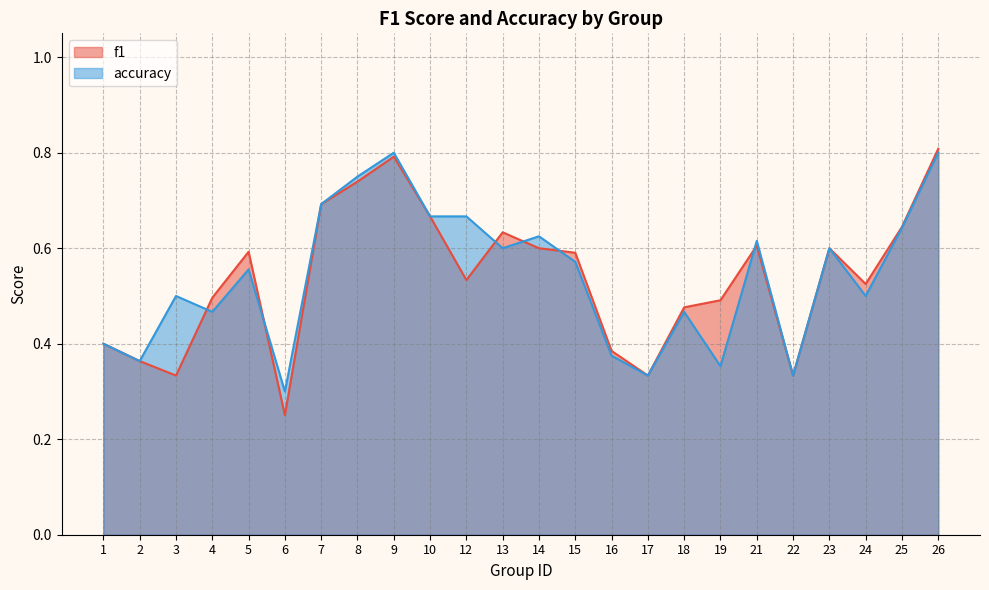

Which category has the lowest value across all series?

6